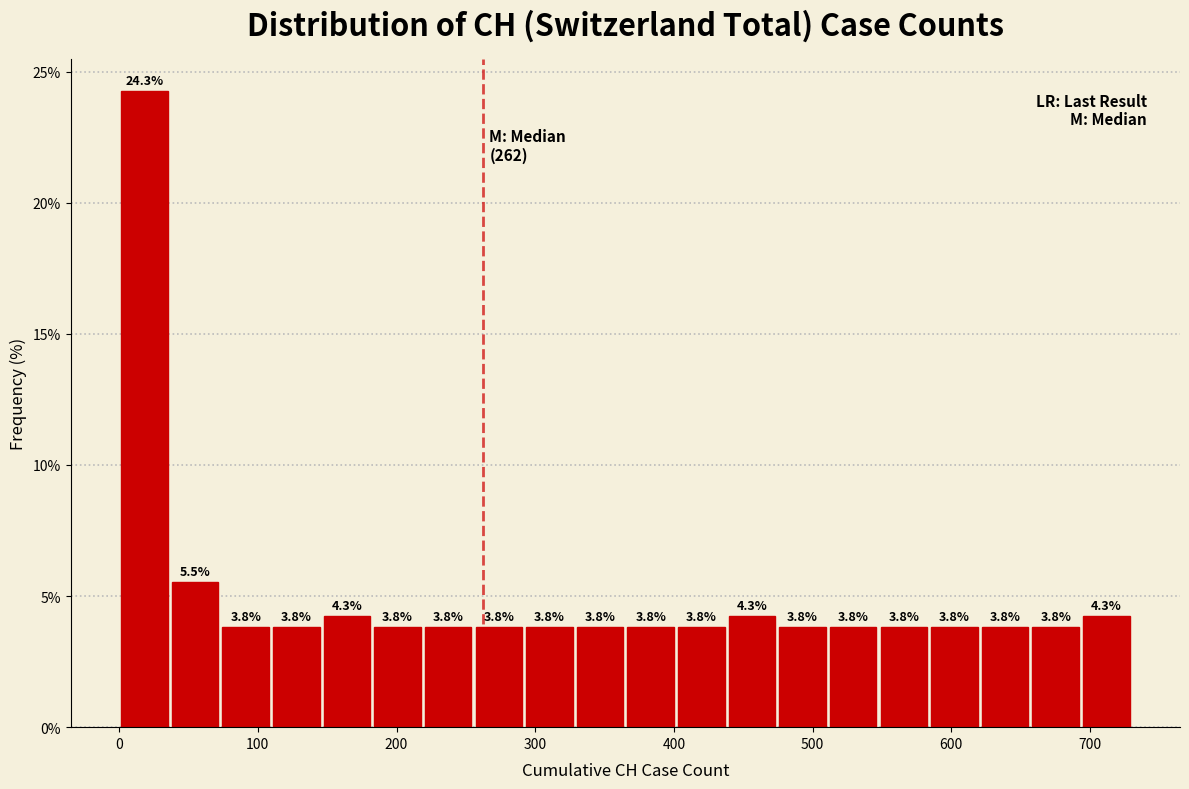

Read against the x-axis, roughly where is the centre of the tallest bar?

20